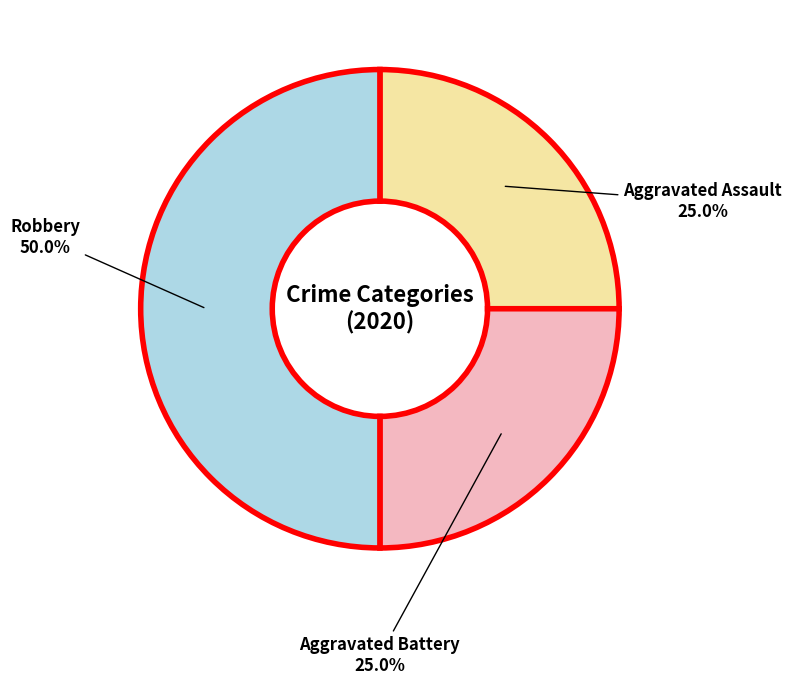

Does Aggravated Assault represent more than half of the total?

No